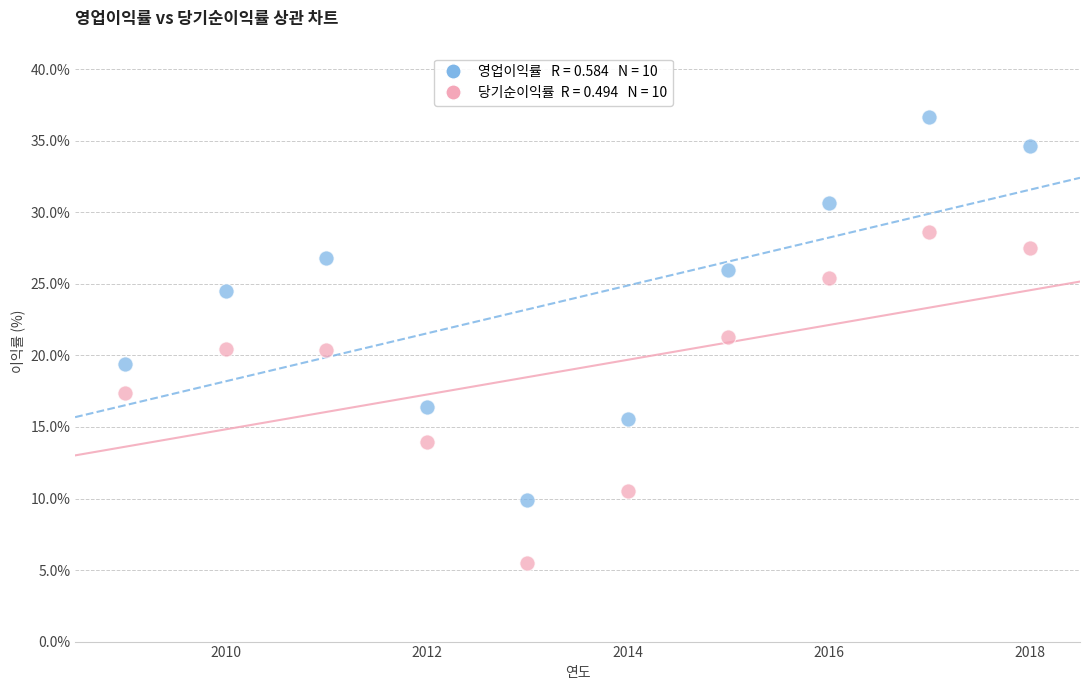

Across all data points, what is the range of Y values (max minus min)?

31.2